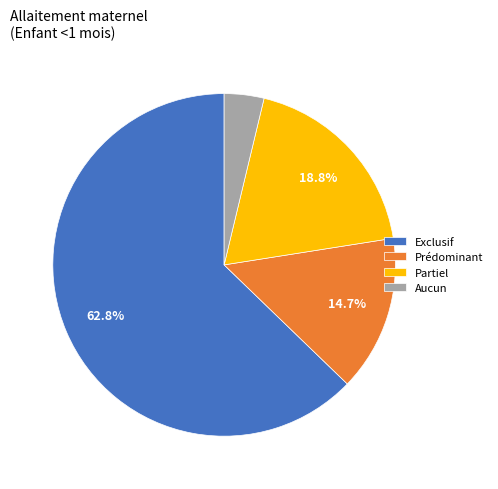

Rank the categories by value from highest to lowest.

Exclusif, Partiel, Prédominant, Aucun